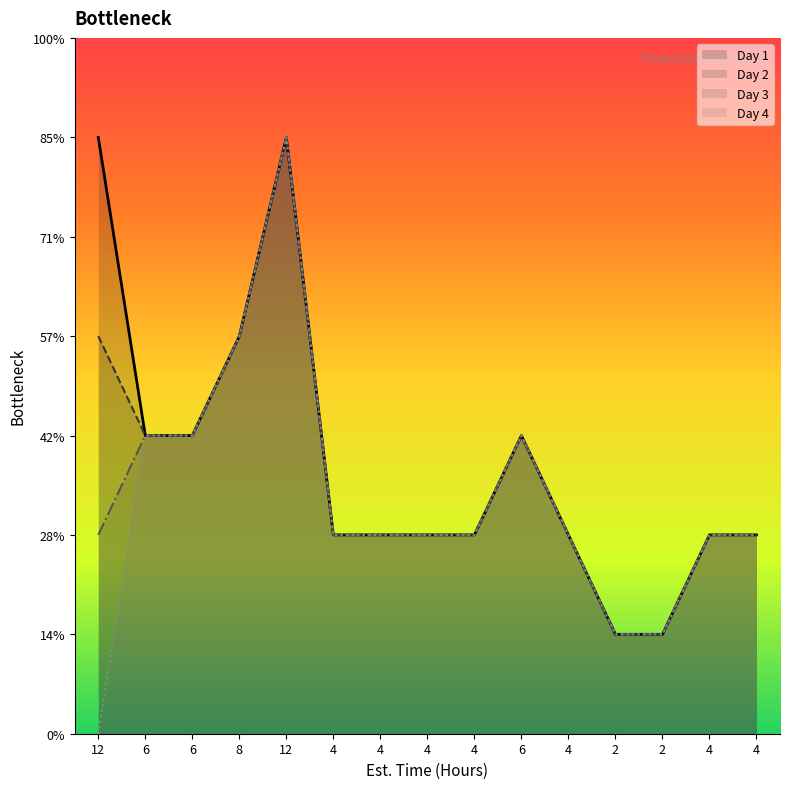

True or false: Day 4 has more than 1 points higher than both neighbors.

True